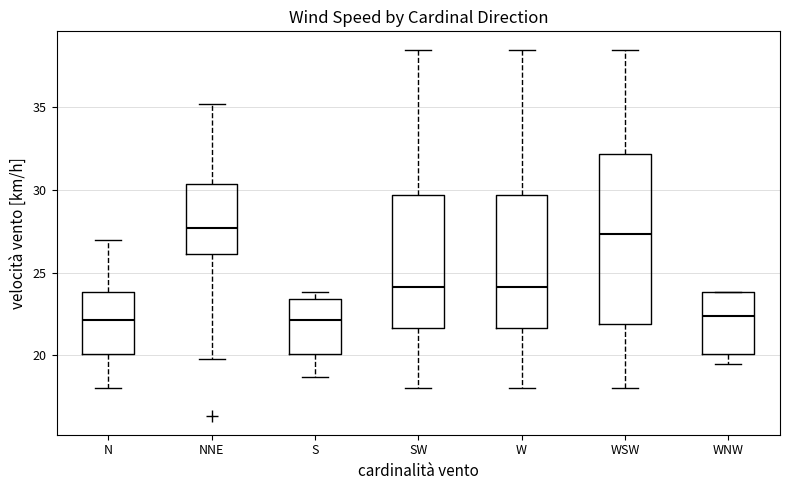

Reading left to right, read every box against the y-axis: the position of its median line, the range the box covers, and the ends of its whiskers. The values are not printed on the chart, so give them approximately, as read against the axis.

N: median 22.0, box 20.0 to 24.0, whiskers 18.0 to 27.0
NNE: median 27.5, box 26.0 to 30.5, whiskers 20.0 to 35.0
S: median 22.0, box 20.0 to 23.5, whiskers 18.5 to 24.0
SW: median 24.0, box 21.5 to 29.5, whiskers 18.0 to 38.5
W: median 24.0, box 21.5 to 29.5, whiskers 18.0 to 38.5
WSW: median 27.5, box 22.0 to 32.0, whiskers 18.0 to 38.5
WNW: median 22.5, box 20.0 to 24.0, whiskers 19.5 to 24.0